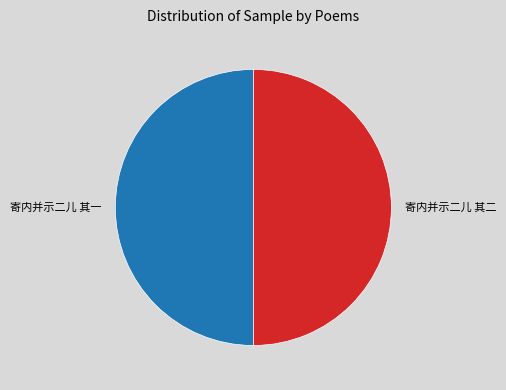

Combined, do 寄内并示二儿 其二 and 寄内并示二儿 其一 account for over 50%?

Yes